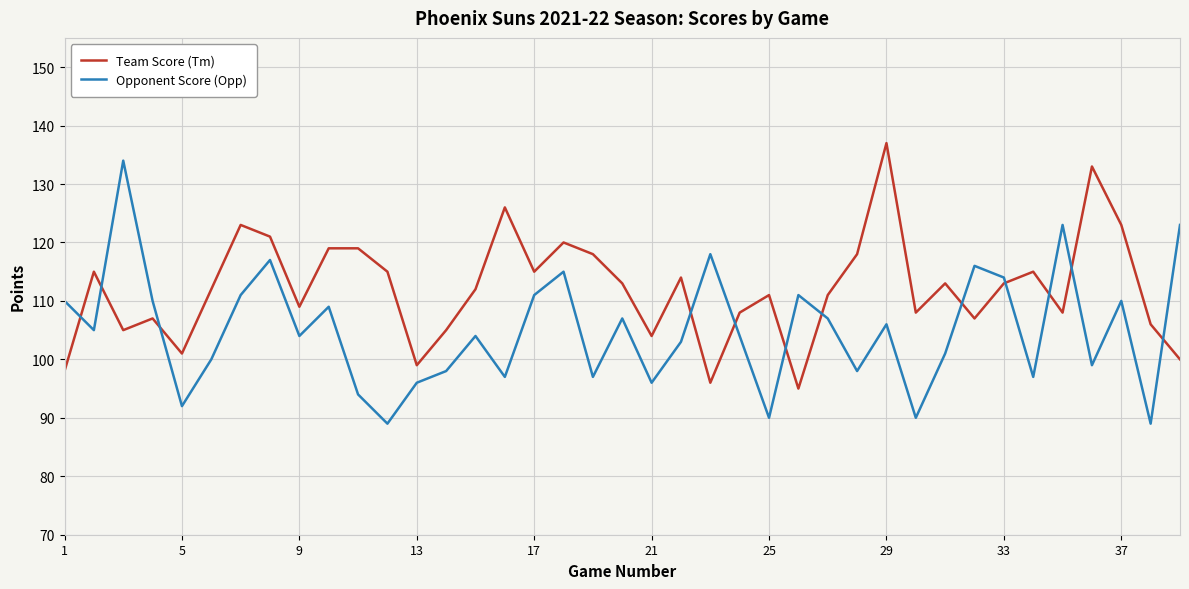

What is the smallest value displayed?

89